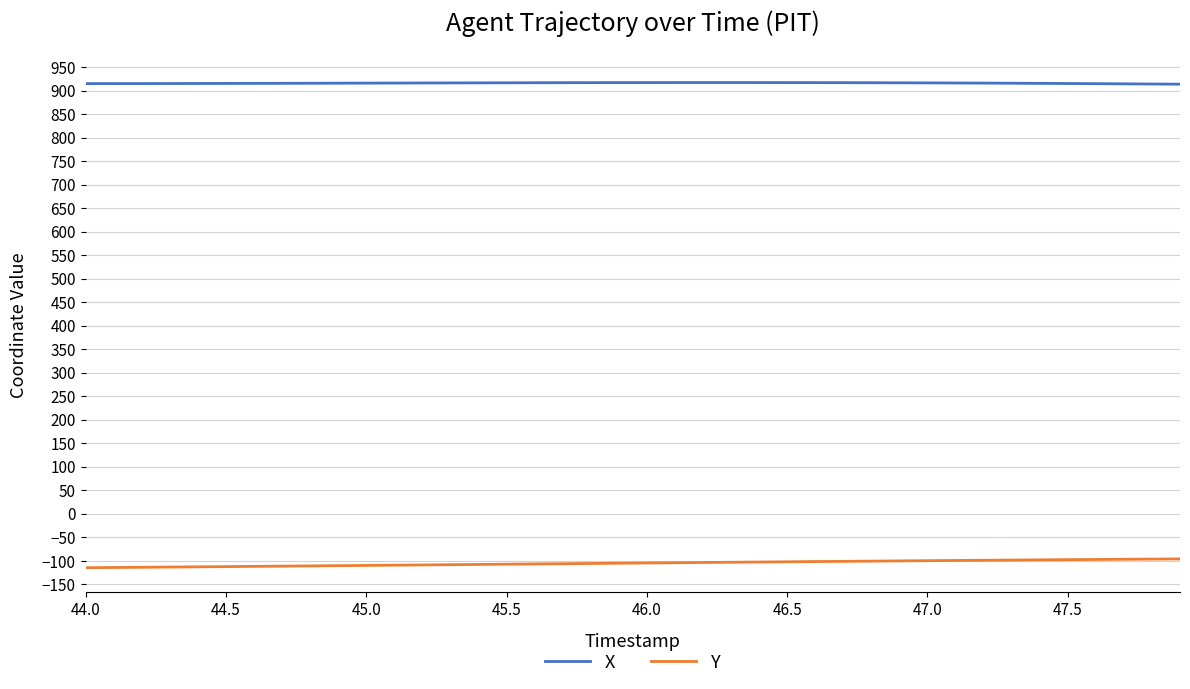

At how many categories does at least one series exceed 775?

40